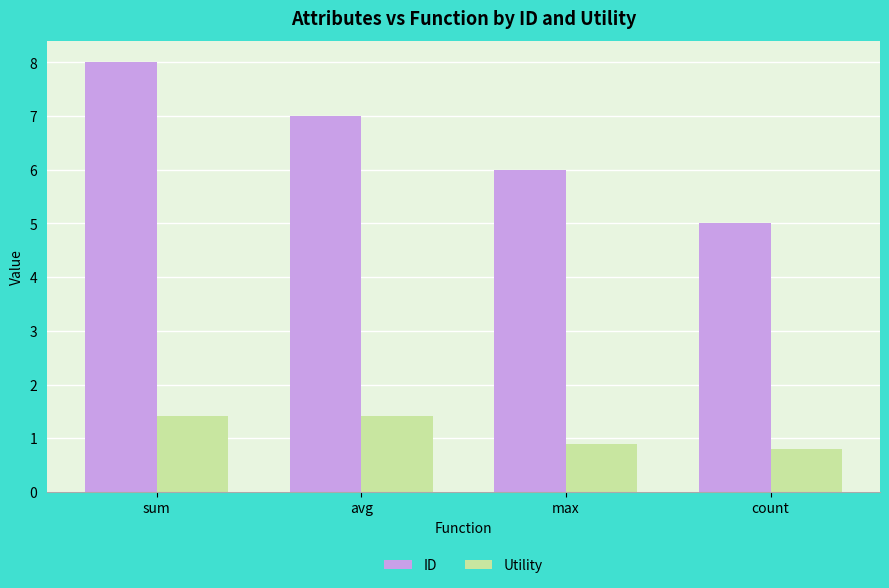

At which label is Utility closest to 1?

max